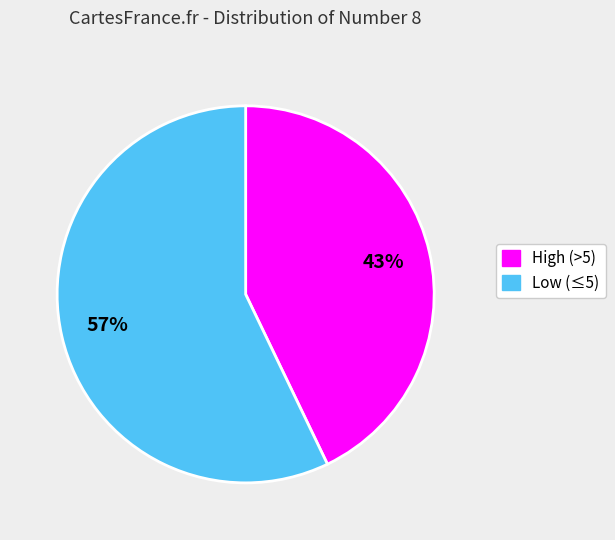

How many slices are in this pie chart?

2